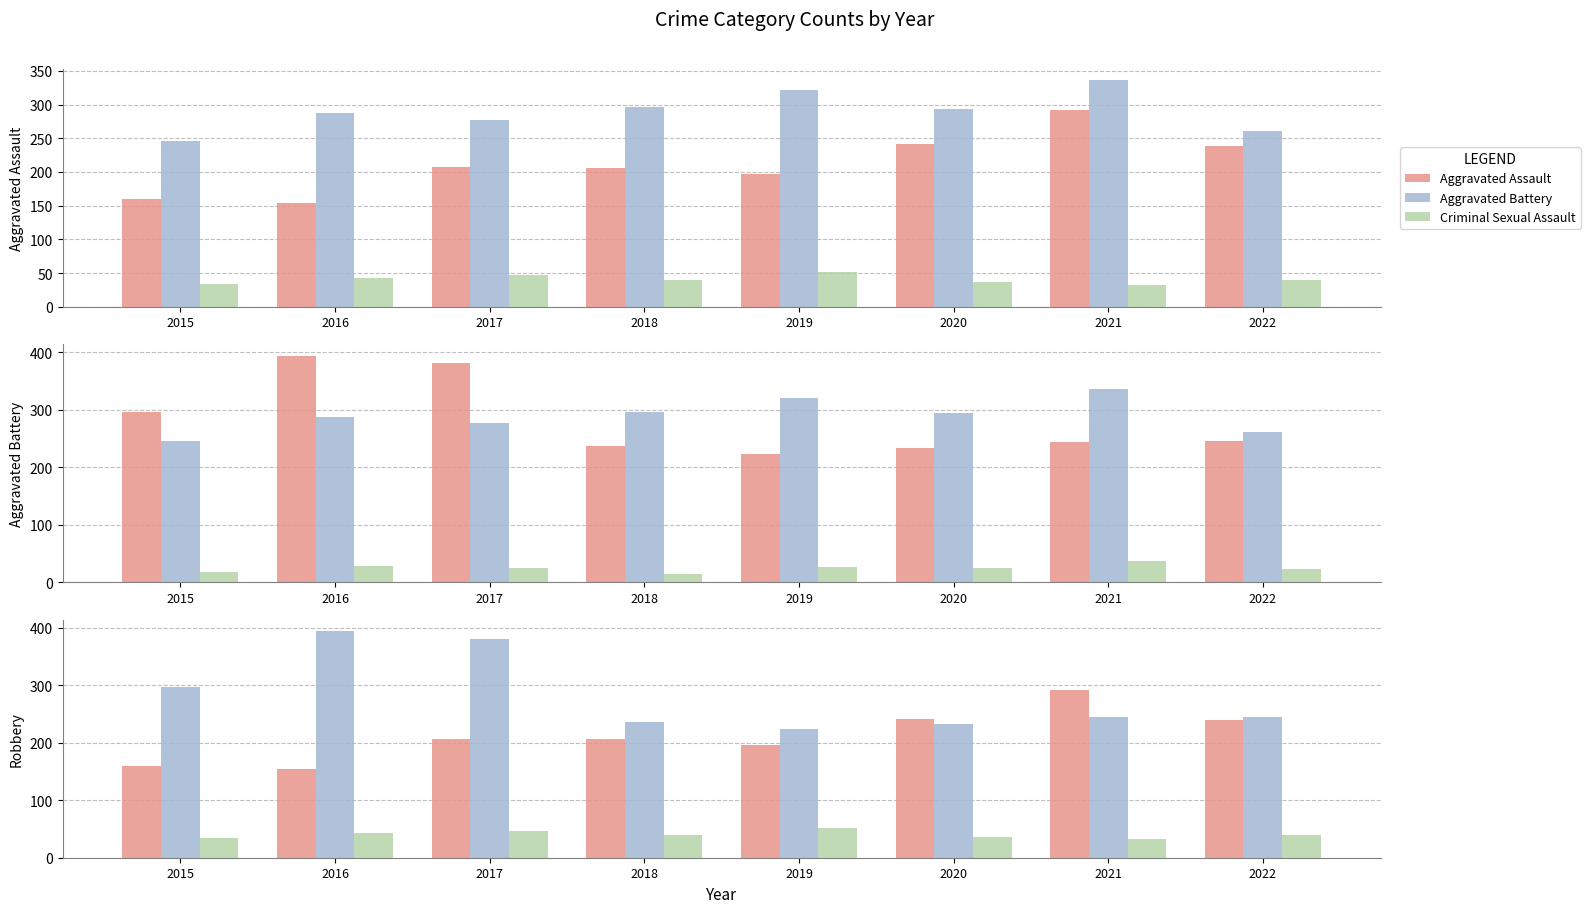

How many Criminal Sexual Assault values are between 36 and 47?

5